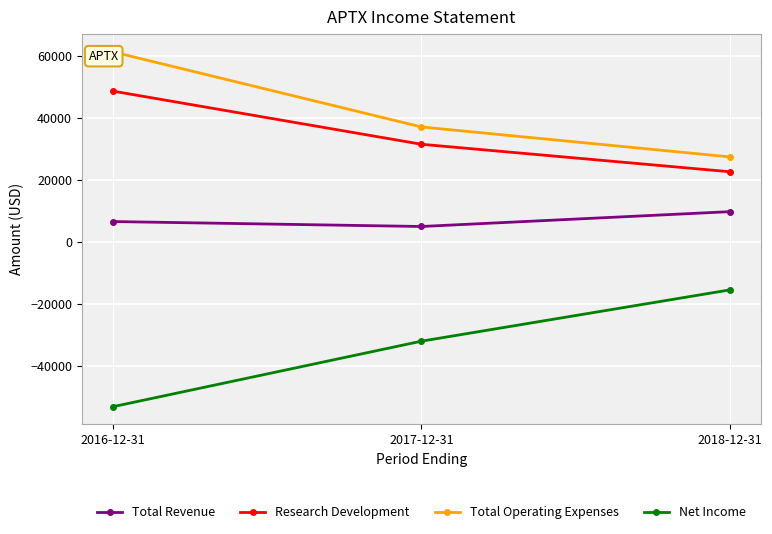

Reading left to right, transcribe all the data shown in this chart.

Total Revenue: 6600	5000	9800
Research Development: 48800	31600	22700
Total Operating Expenses: 61500	37200	27500
Net Income: -53300	-32100	-15500